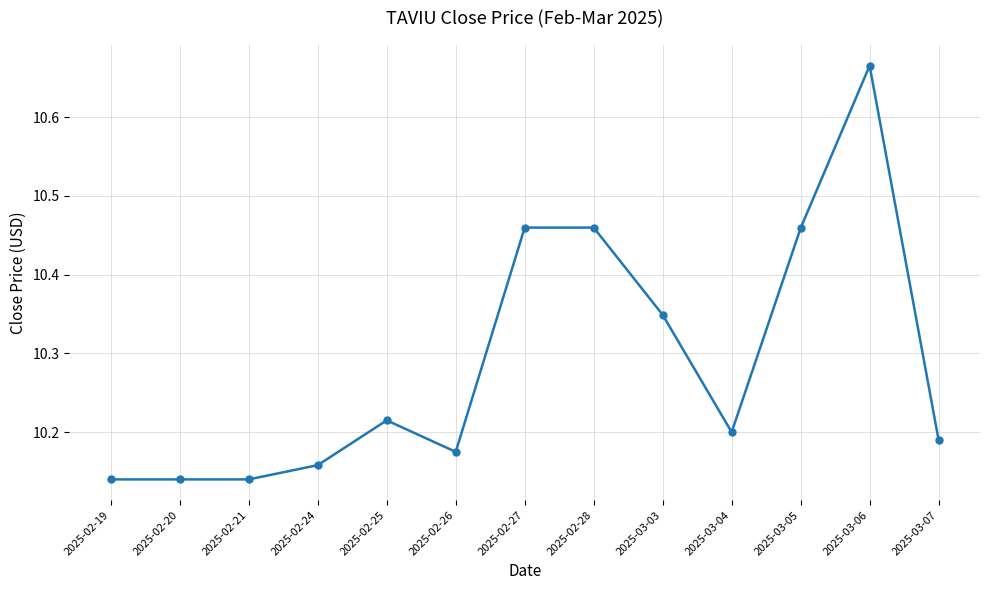

What is the label of the 10th point from the left?

2025-03-04